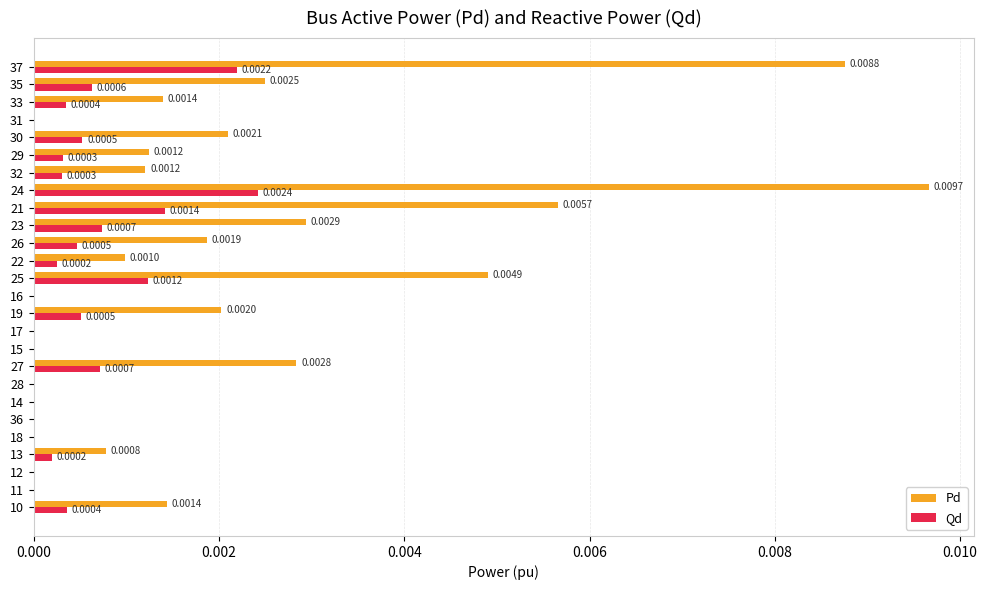

At which category is the sum across all series the highest?

24